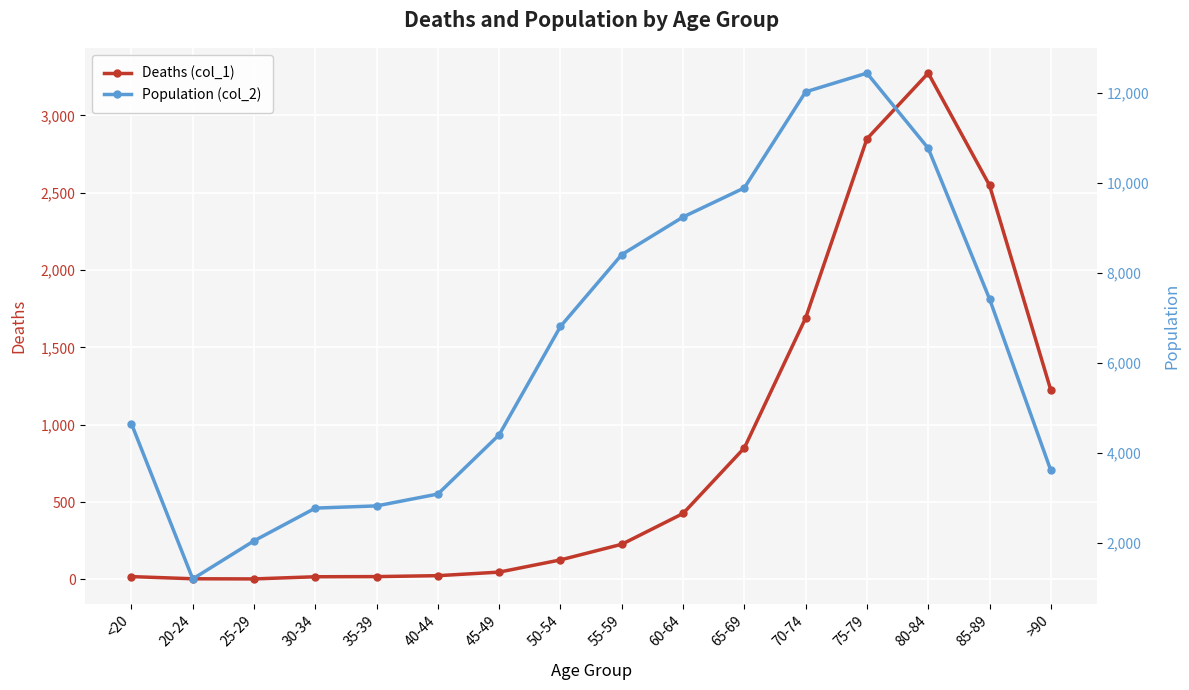

Between >90 and 55-59, which is larger?

>90